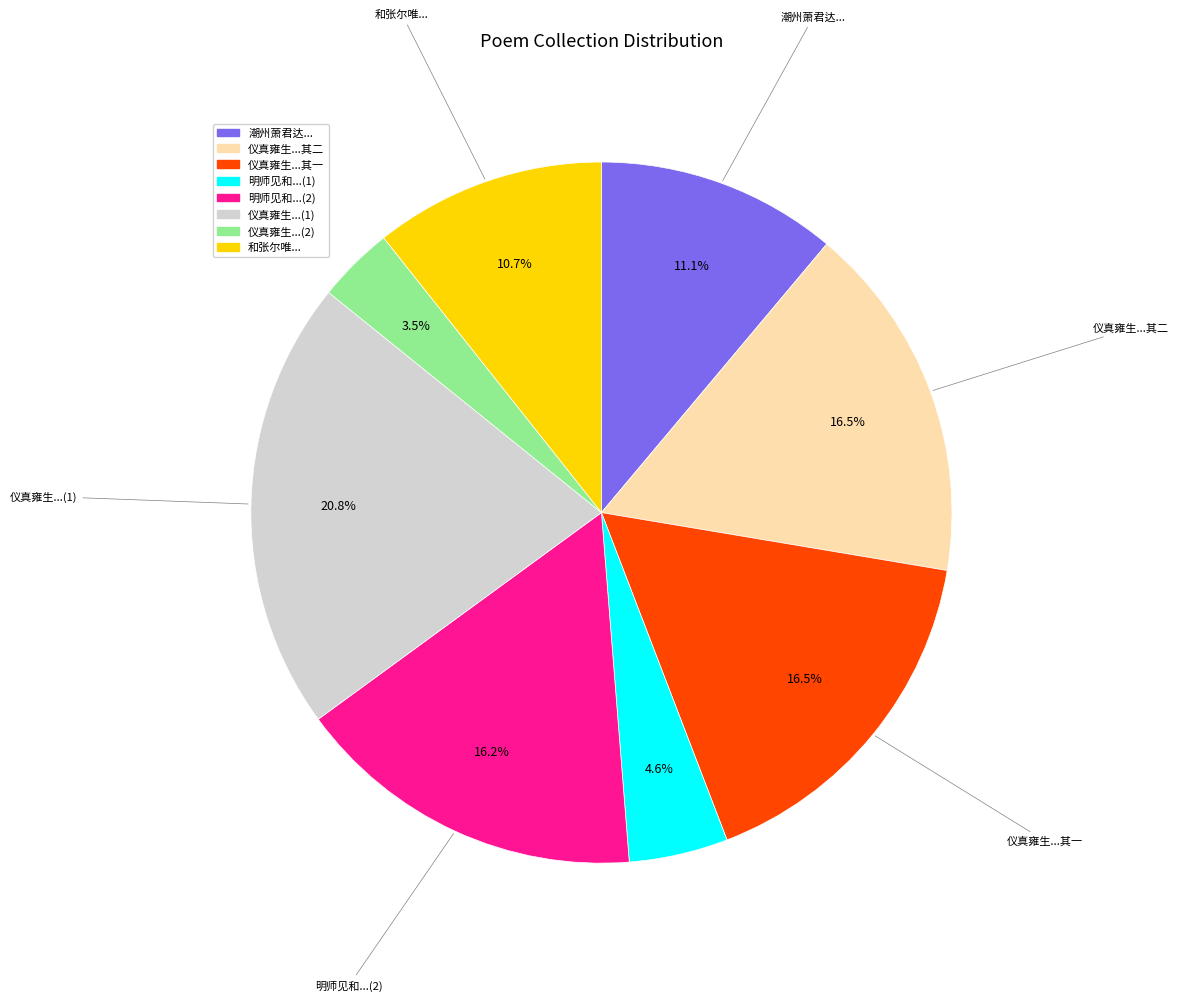

Is there a majority slice in this chart?

No